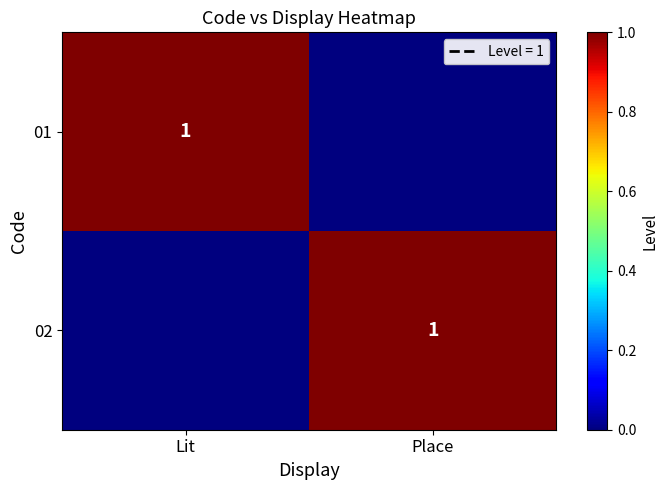

The 01 series shows 1 at Lit. True or false?

True